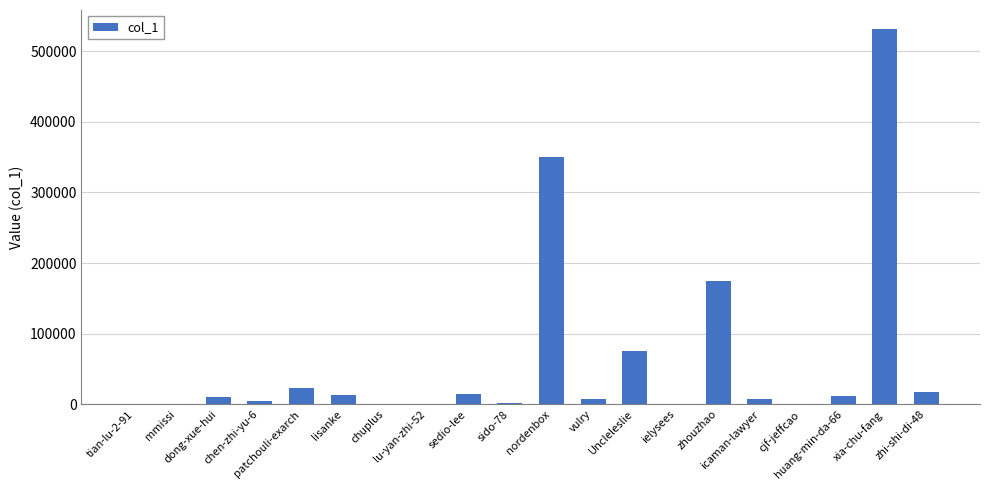

What is the sum of all values?

1249753